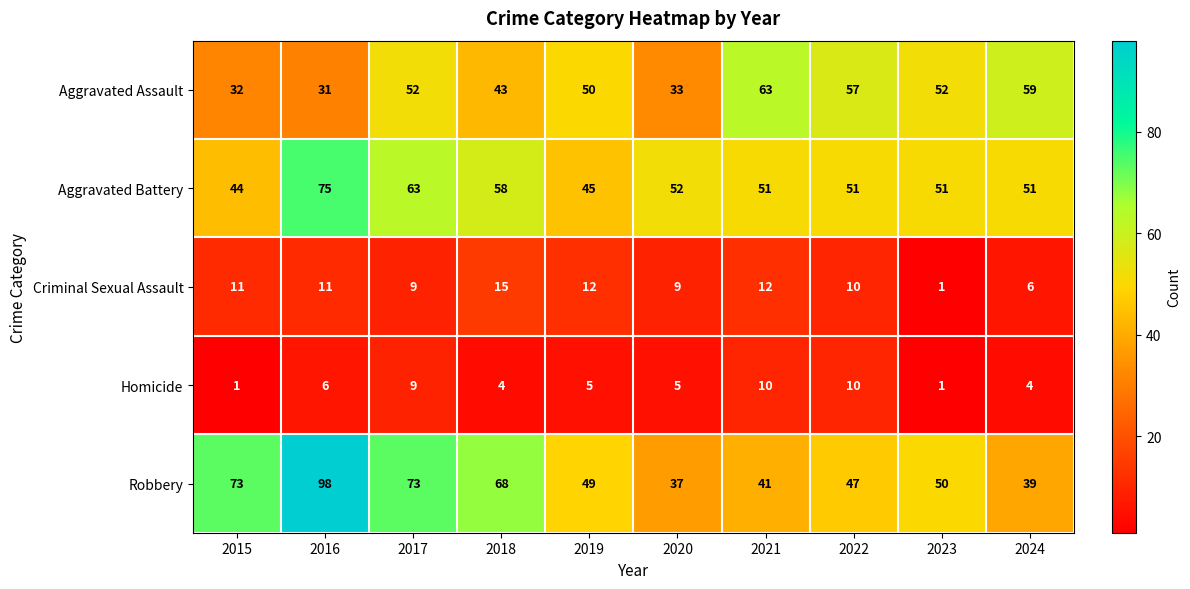

At which label does Aggravated Battery reach its peak?

2016